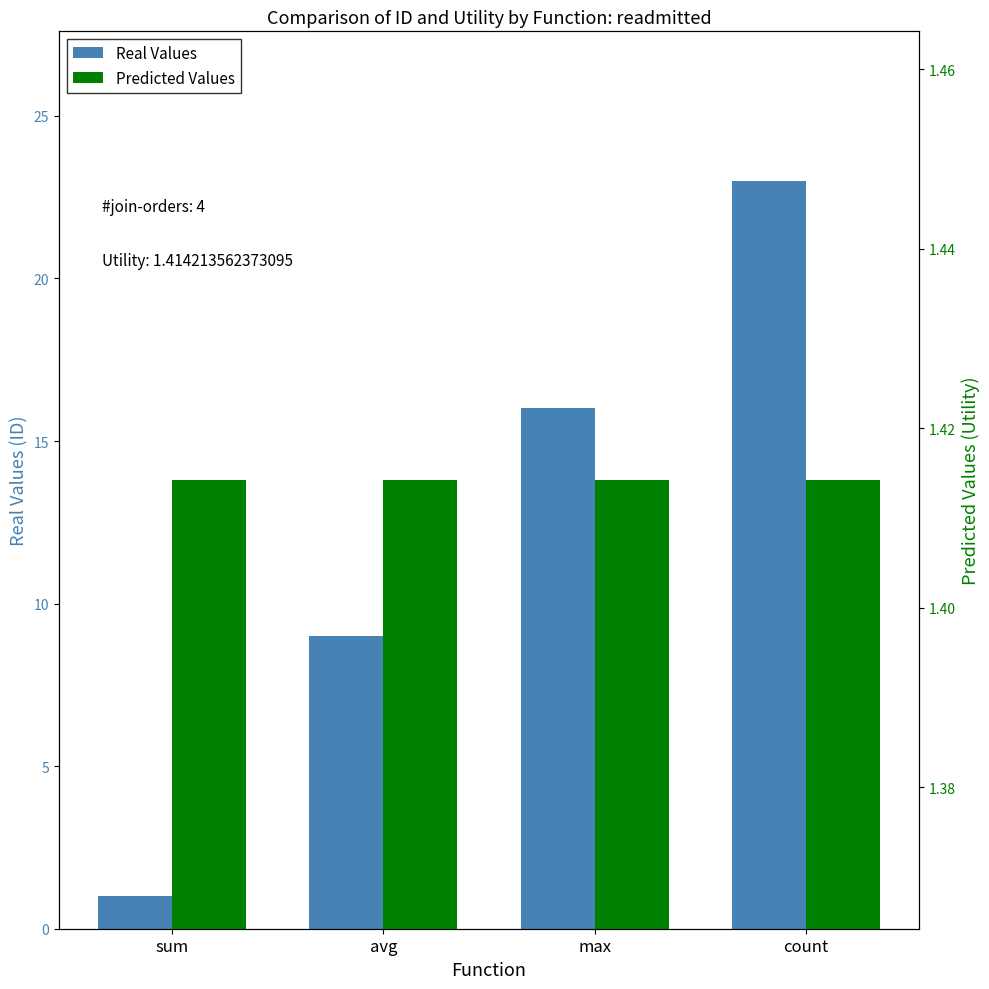

Reading right to left, transcribe all the data shown in this chart.

Real Values: 23.0	16.0	9.0	1.0
Predicted Values: 1.4	1.4	1.4	1.4